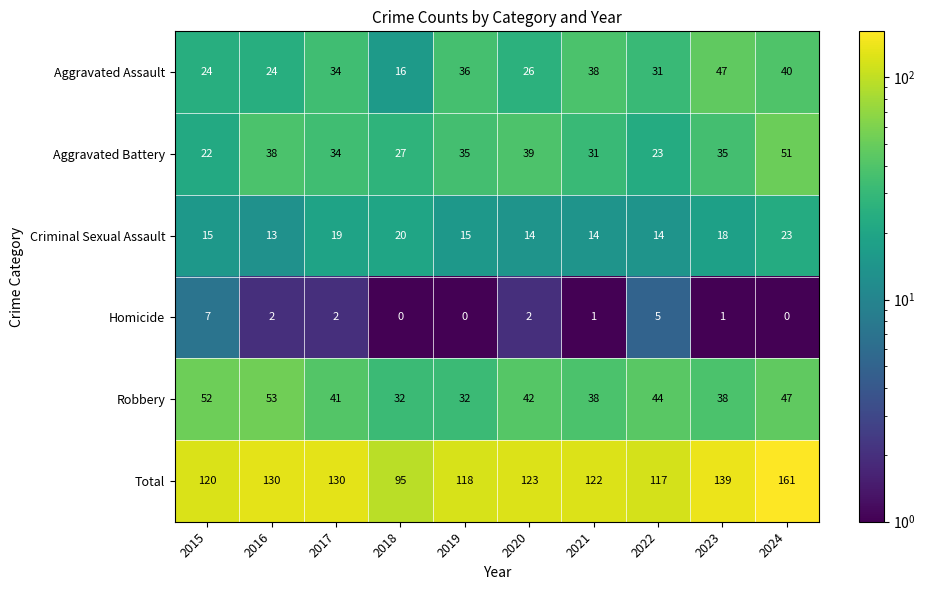

At which label does Aggravated Battery first exceed 35?

2016